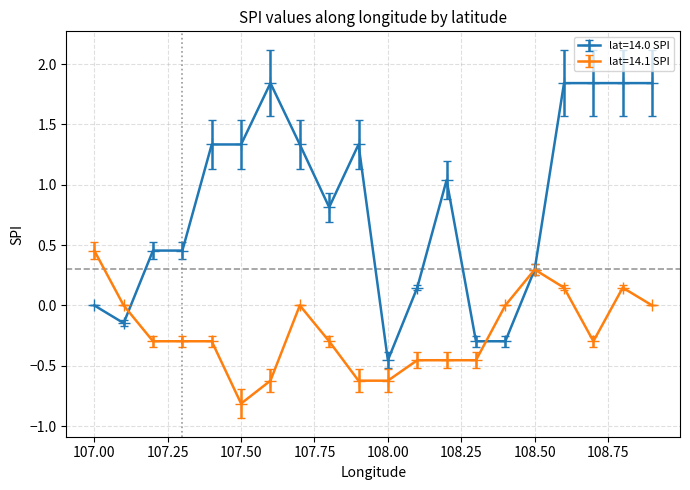

True or false: lat=14.0 SPI and lat=14.1 SPI cross at least once.

True